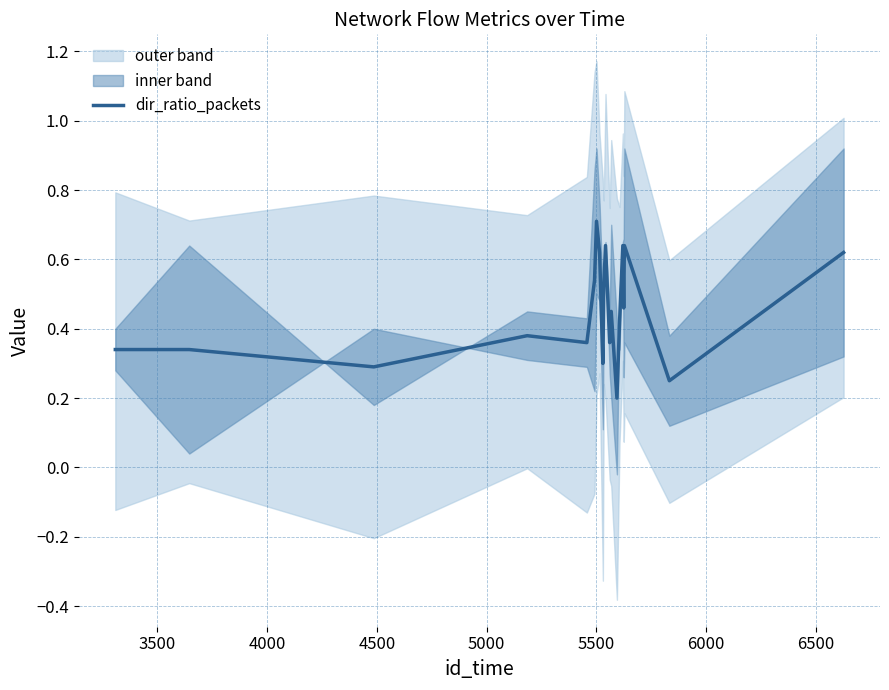

How many points are lower than both their immediate neighbors (excluding endpoints)?

7